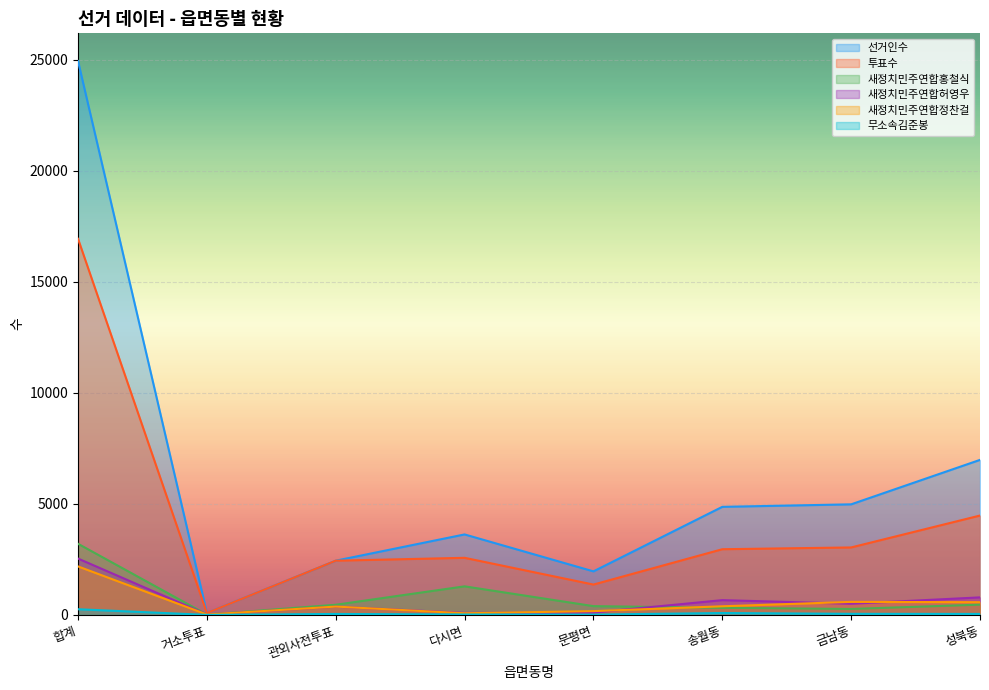

Reading left to right, extract all data points from this chart.

선거인수: 합계=24935	거소투표=89	관외사전투표=2441	다시면=3623	문평면=1960	송월동=4865	금남동=4978	성북동=6979
투표수: 합계=16932	거소투표=85	관외사전투표=2441	다시면=2570	문평면=1366	송월동=2957	금남동=3037	성북동=4473
새정치민주연합홍철식: 합계=3202	거소투표=14	관외사전투표=457	다시면=1286	문평면=395	송월동=318	금남동=268	성북동=462
새정치민주연합허영우: 합계=2536	거소투표=18	관외사전투표=371	다시면=89	문평면=102	송월동=665	금남동=502	성북동=789
새정치민주연합정찬걸: 합계=2183	거소투표=18	관외사전투표=375	다시면=74	문평면=170	송월동=388	금남동=586	성북동=572
무소속김준봉: 합계=255	거소투표=1	관외사전투표=43	다시면=19	문평면=14	송월동=85	금남동=49	성북동=44